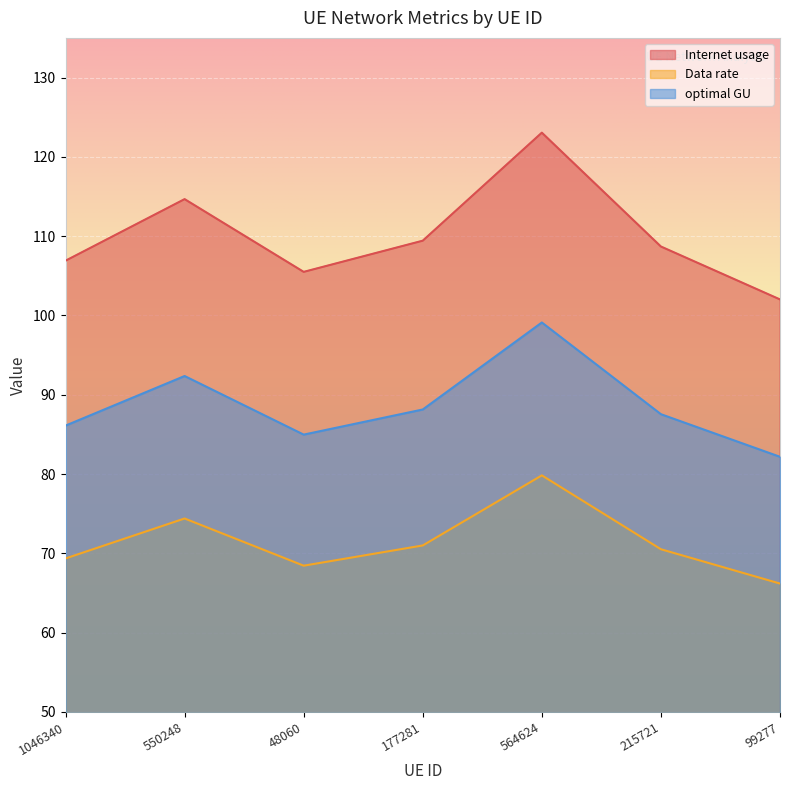

Count the number of data series in this chart.

3